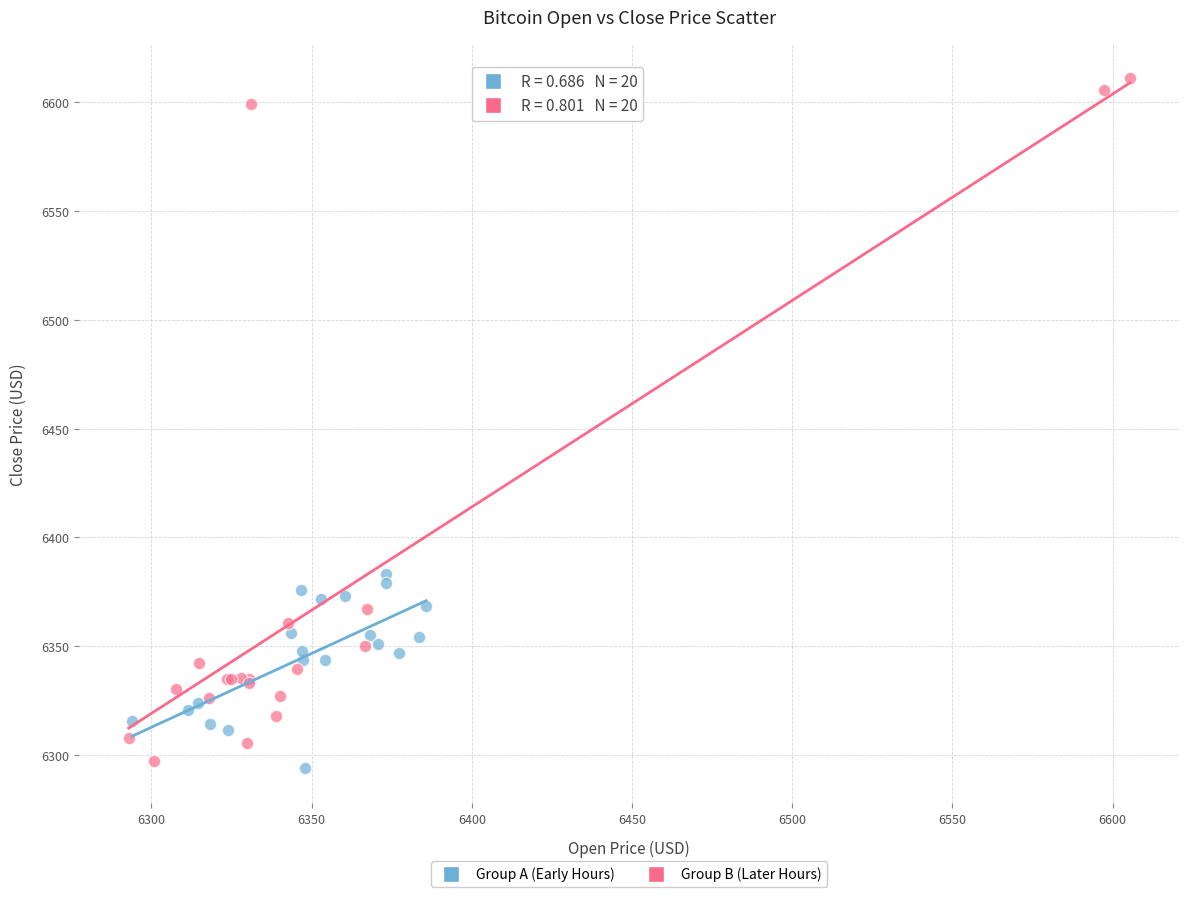

Which series contains the highest Y value?

Group B (Later Hours)